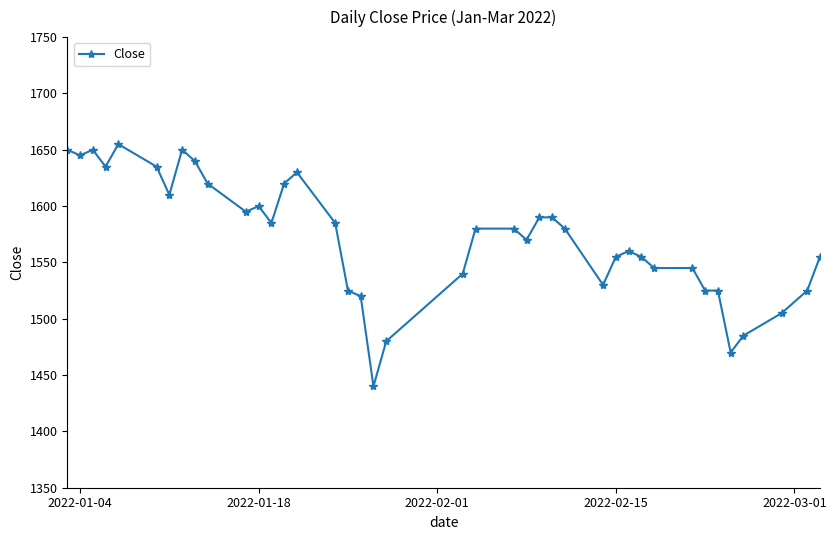

What is the sum of all values?

62880